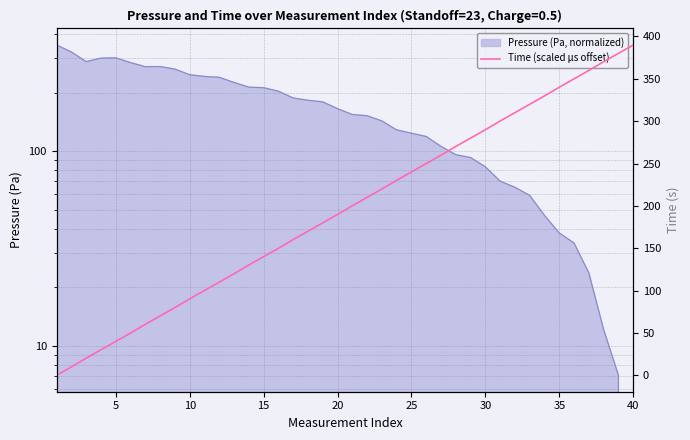

Count the number of values greater than 200.

20